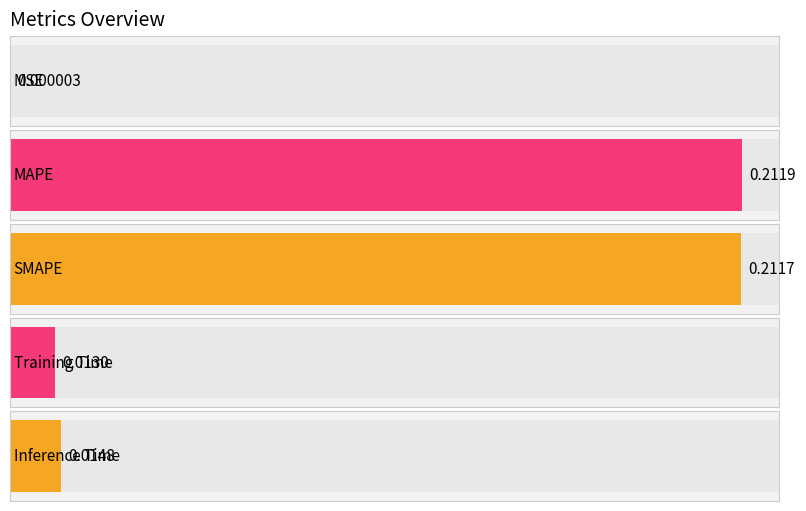

What is the label of the 4th bar from the left?

Training Time